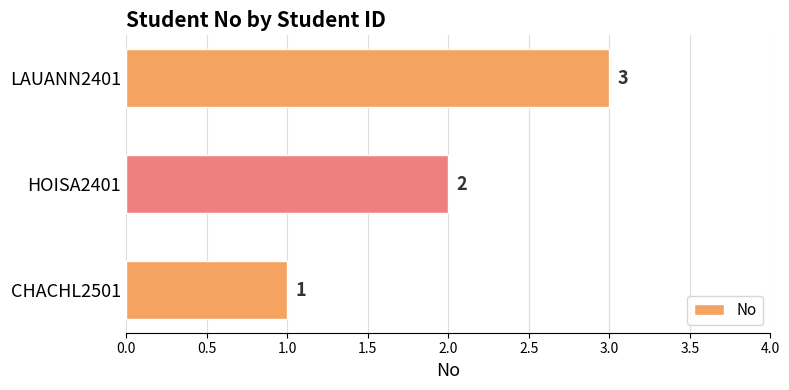

What is the greatest value displayed?

3